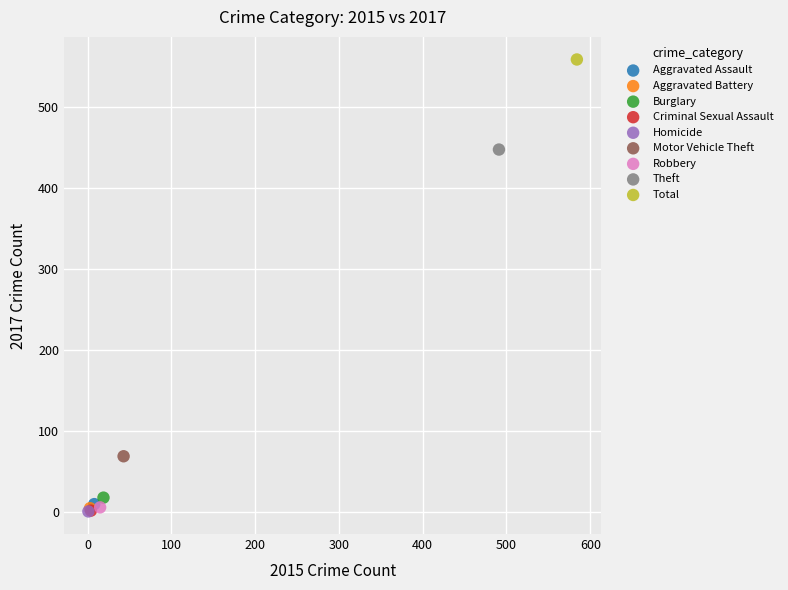

What are all the series names shown in the legend?

Aggravated Assault, Aggravated Battery, Burglary, Criminal Sexual Assault, Homicide, Motor Vehicle Theft, Robbery, Theft, Total